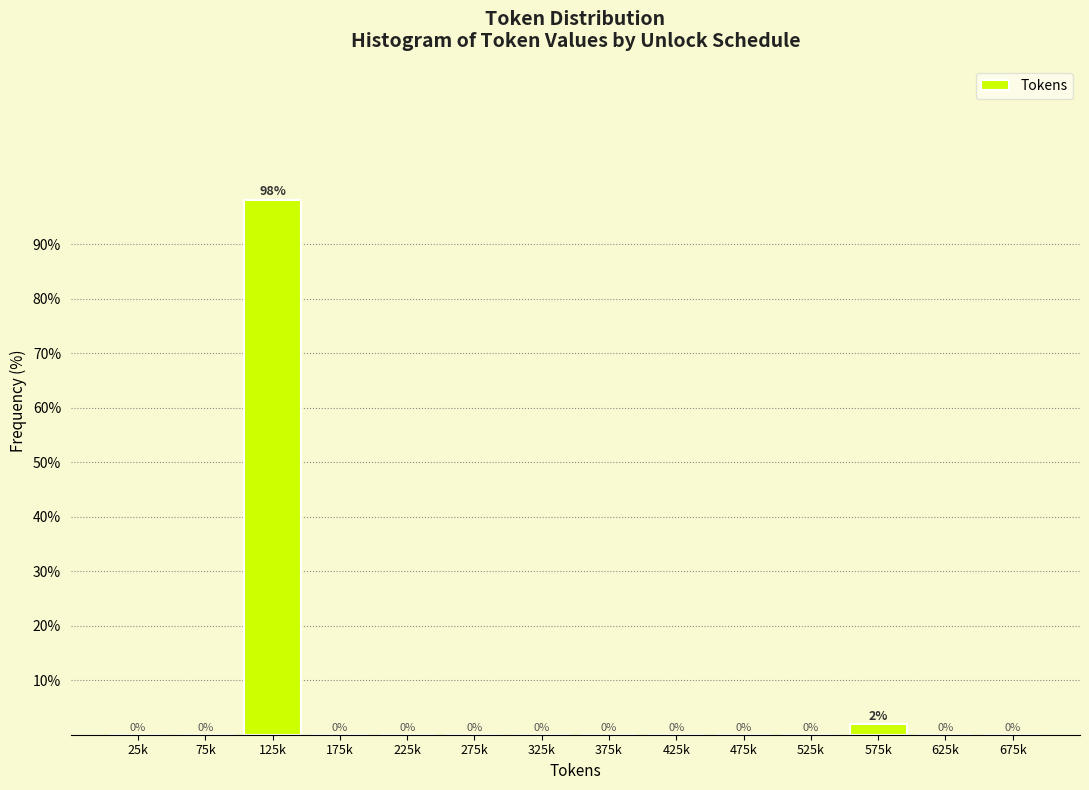

At which category does the chart reach its peak across all series?

125k